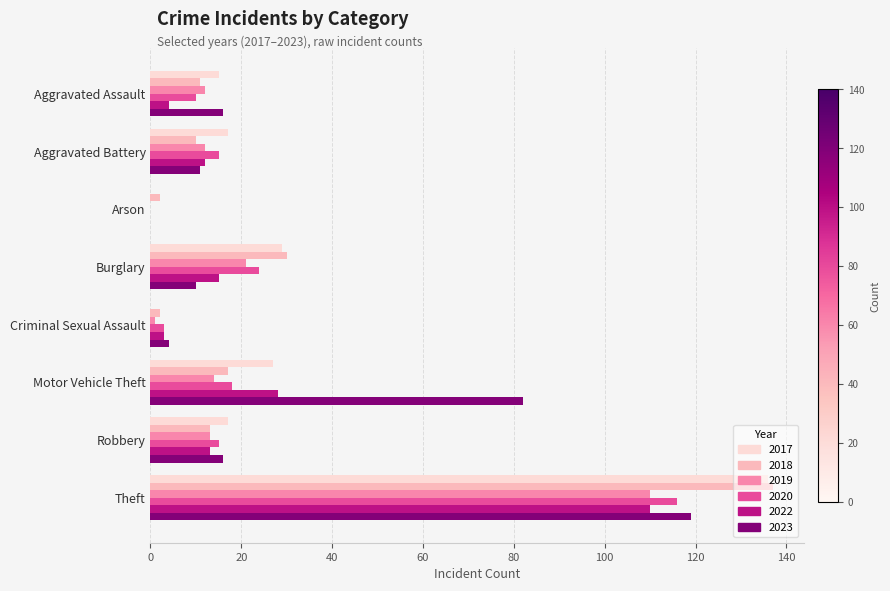

What are all the series names shown in the legend?

2017, 2018, 2019, 2020, 2022, 2023